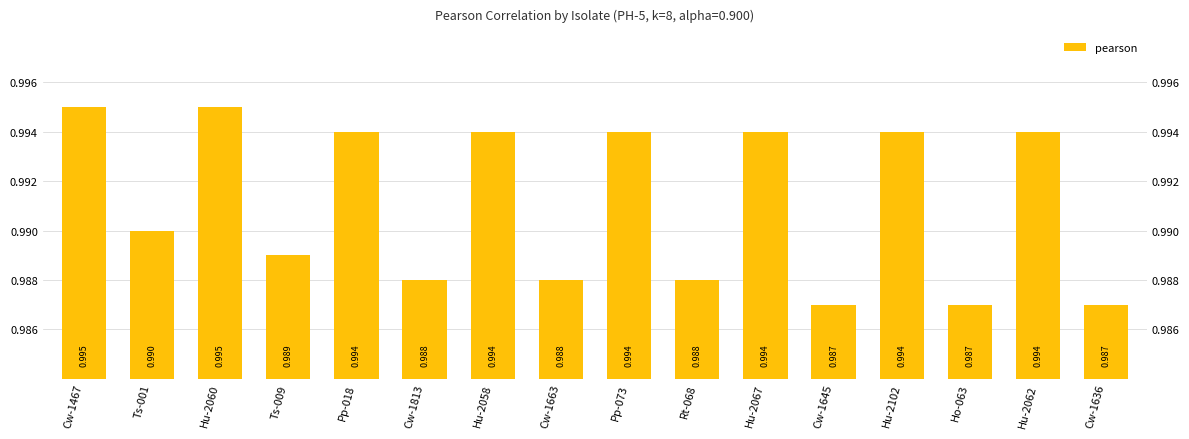

The value at Cw-1663 is 1.6. True or false?

False